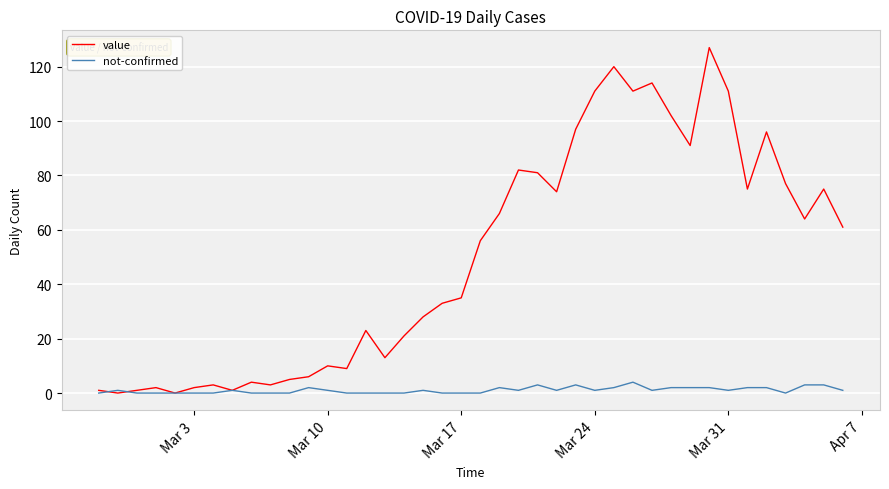

How many lines are shown in the chart?

2